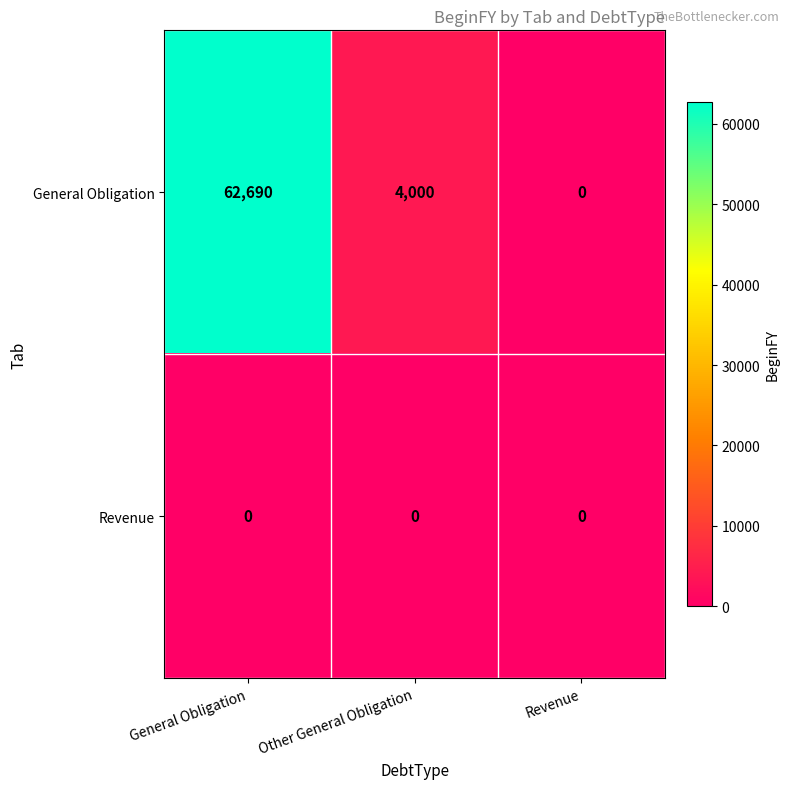

How many data points does each series have?

3